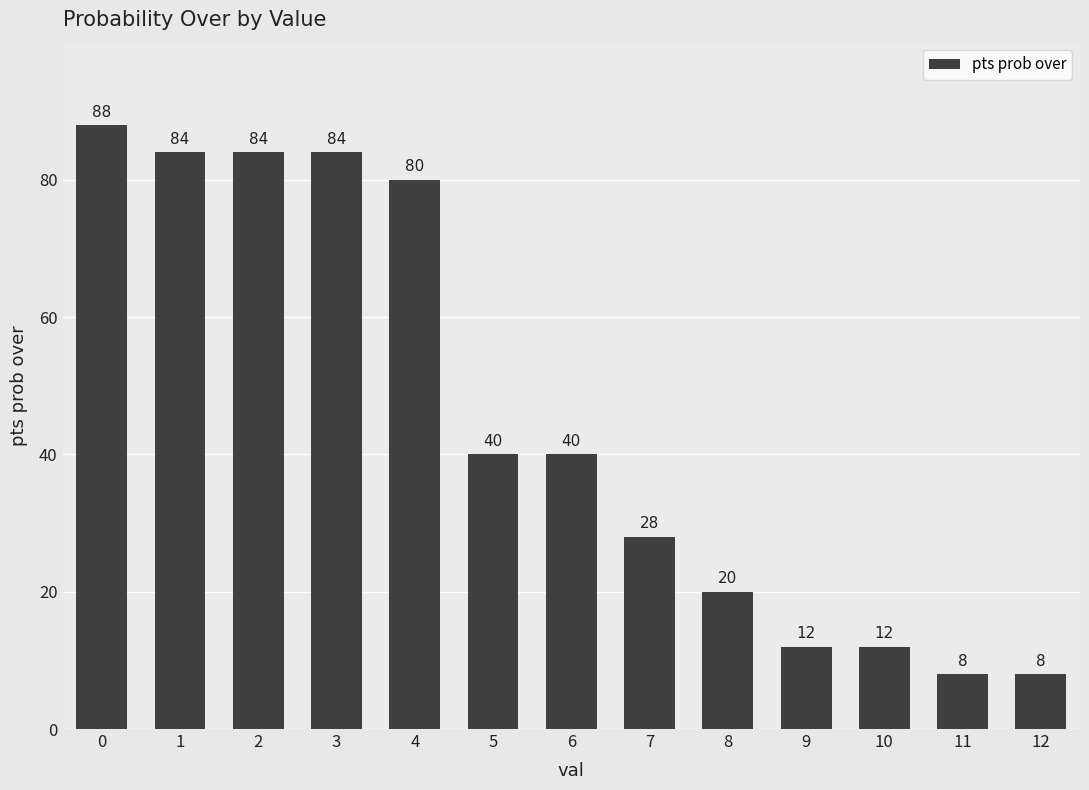

Is it true that the value at 7 is 28?

True